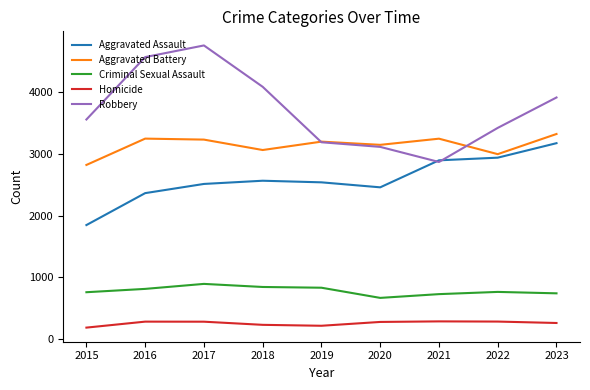

True or false: Robbery has a value of 1089 at 2018.

False